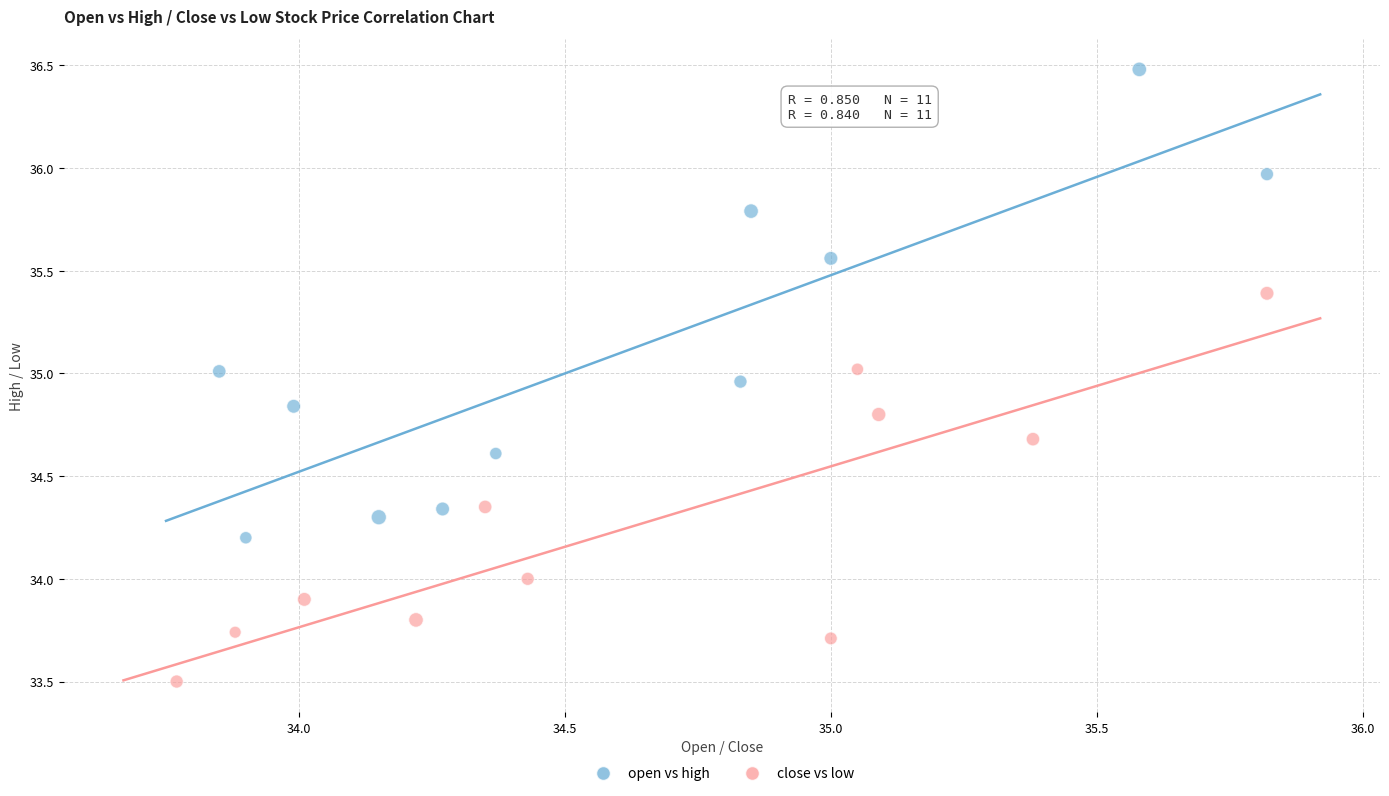

Which series reaches the maximum Y coordinate?

open vs high